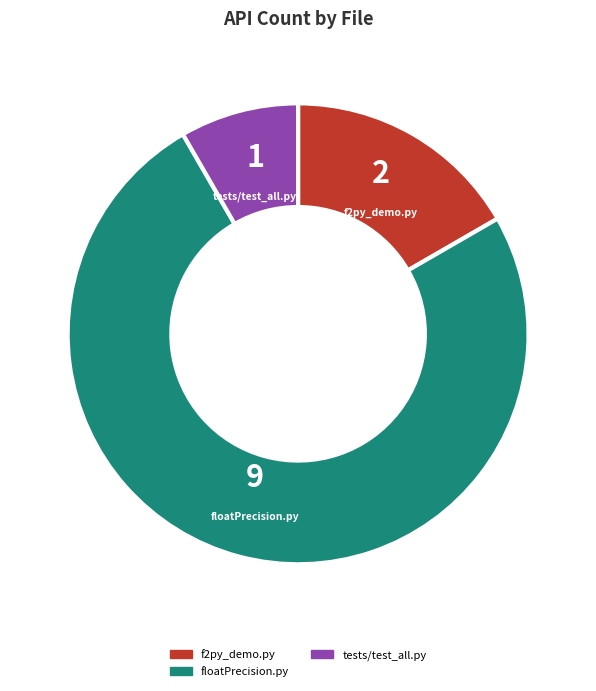

Does any single category account for the majority?

Yes